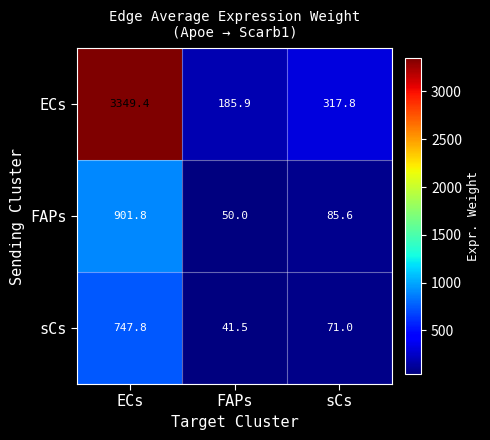

How many data points in ECs are less than 317?

1